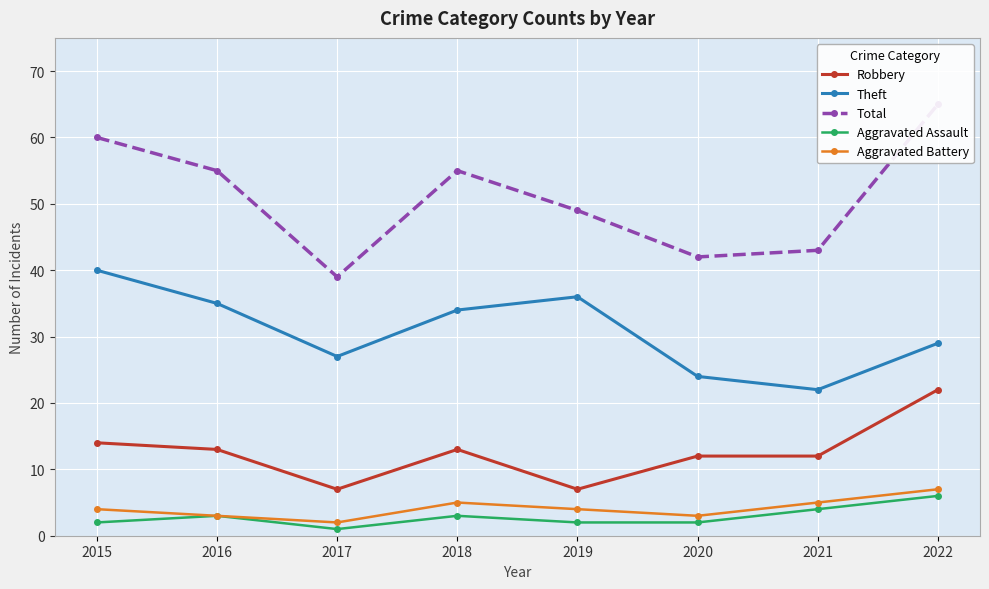

Reading left to right, transcribe all the data shown in this chart.

Robbery: 14	13	7	13	7	12	12	22
Theft: 40	35	27	34	36	24	22	29
Total: 60	55	39	55	49	42	43	65
Aggravated Assault: 2	3	1	3	2	2	4	6
Aggravated Battery: 4	3	2	5	4	3	5	7